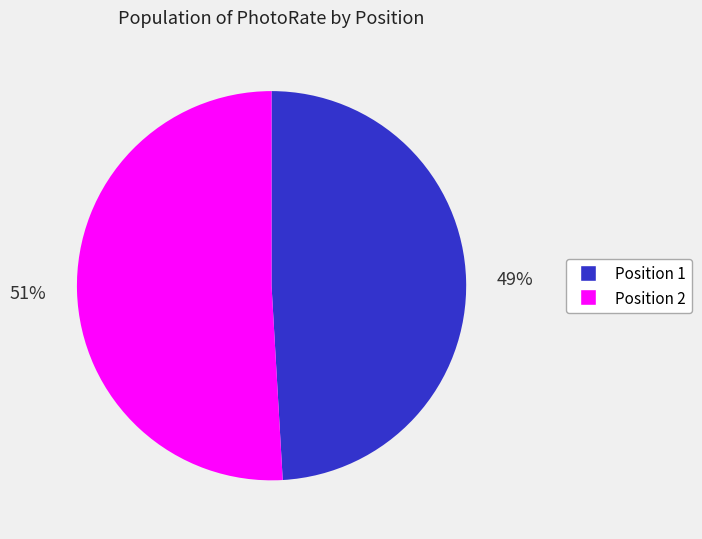

Does Position 2 represent more than half of the total?

Yes